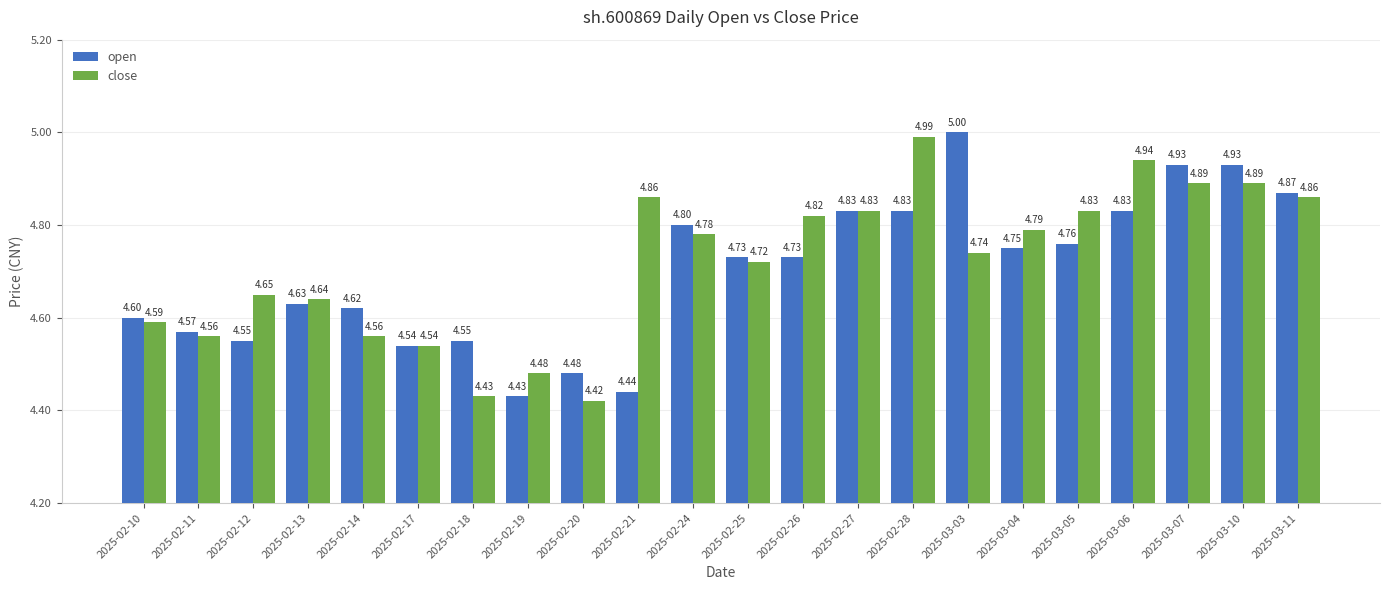

What is the difference between the second highest and minimum values in the close series?

0.5